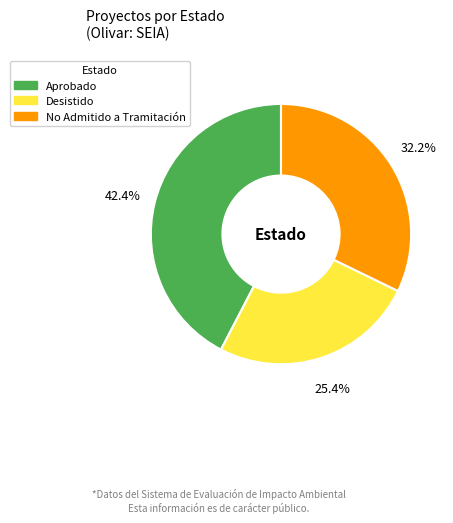

Is it true that Desistido is 25% of the pie?

True